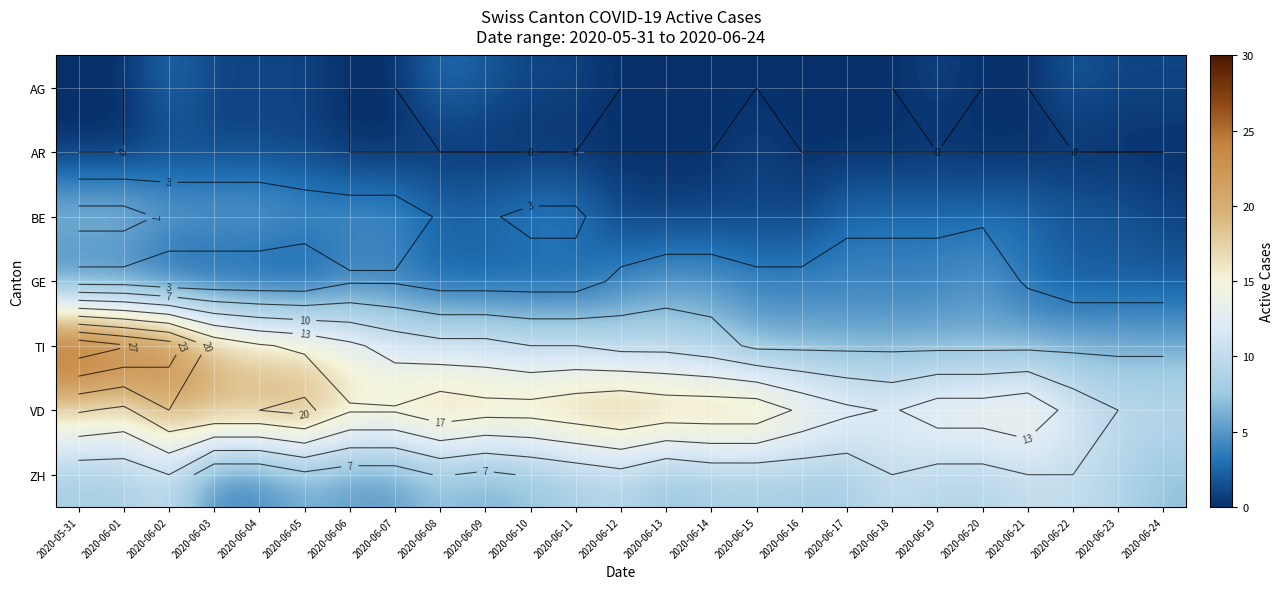

Which series has the largest total across all categories?

VD